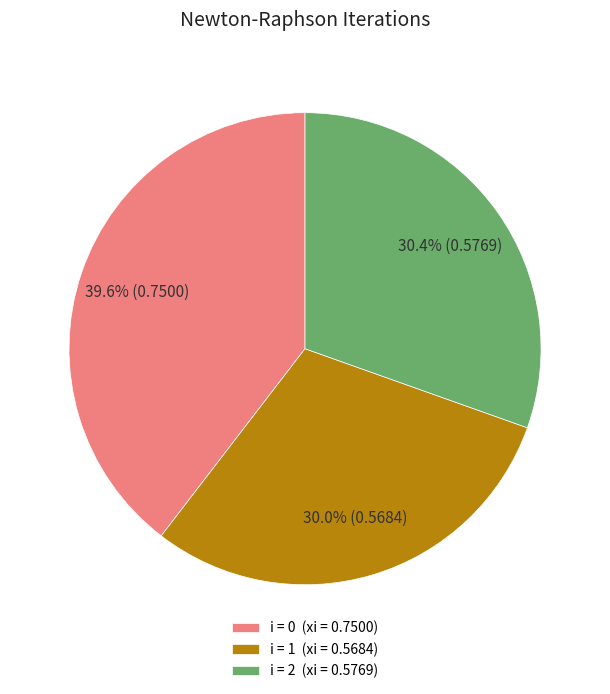

Does any single category account for the majority?

No